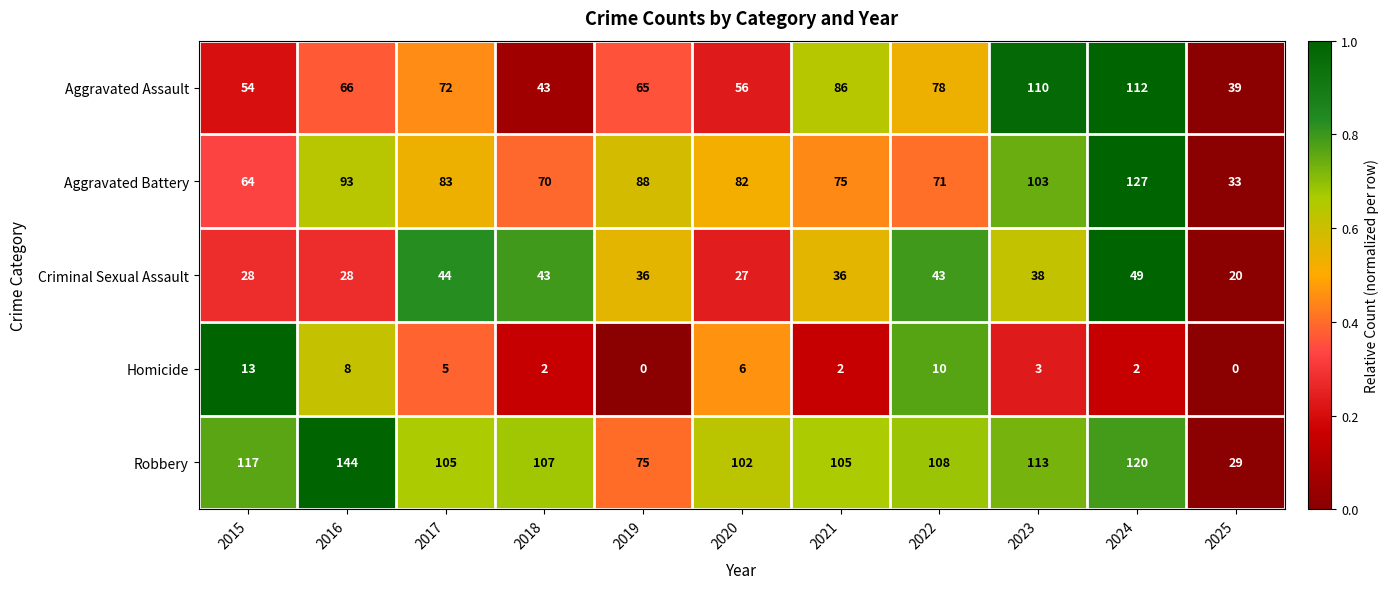

Which series has the largest range (max minus min)?

Robbery